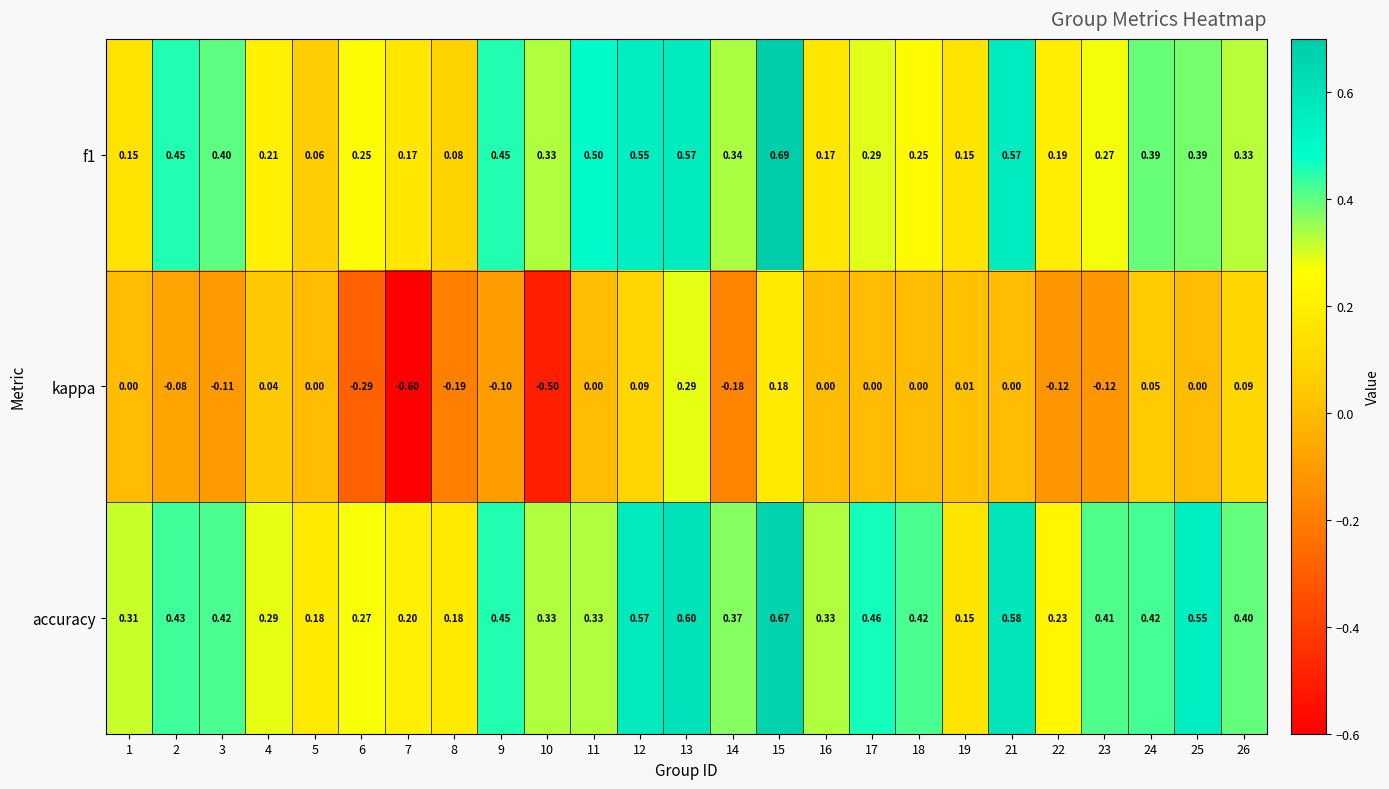

Is the value of kappa at 10 greater than the value of f1 at 26?

No